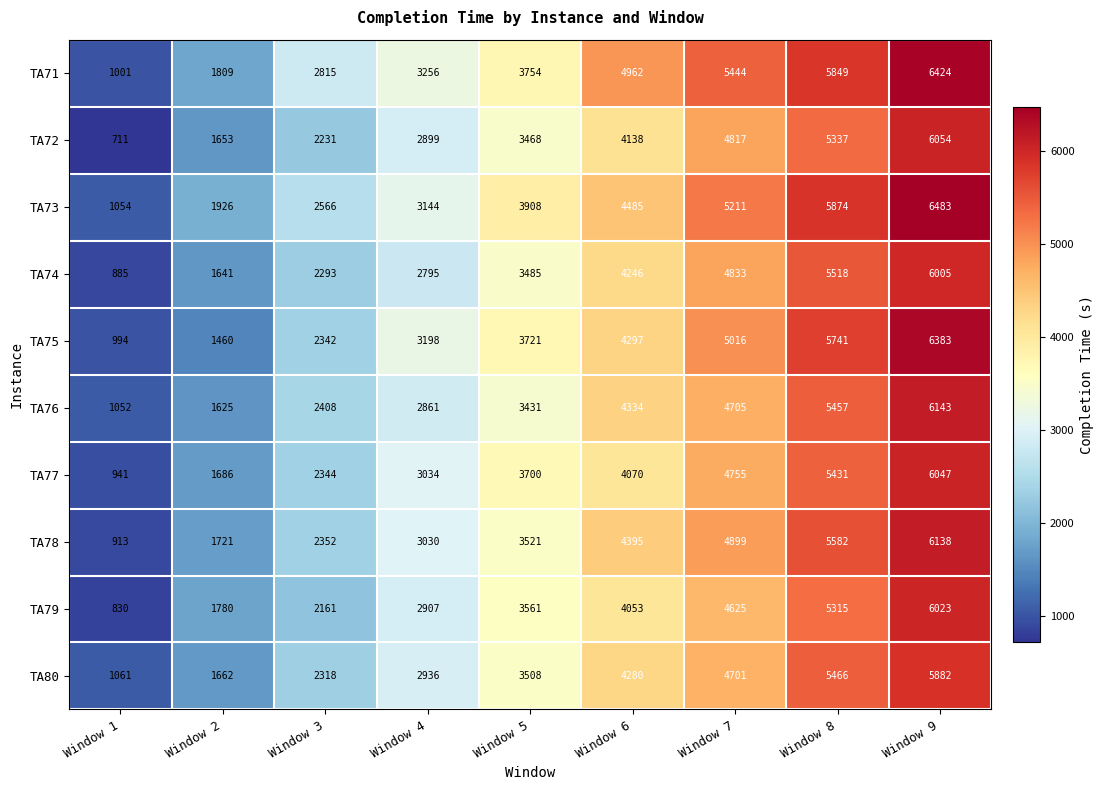

The value of TA71 at Window 8 is 2075. True or false?

False